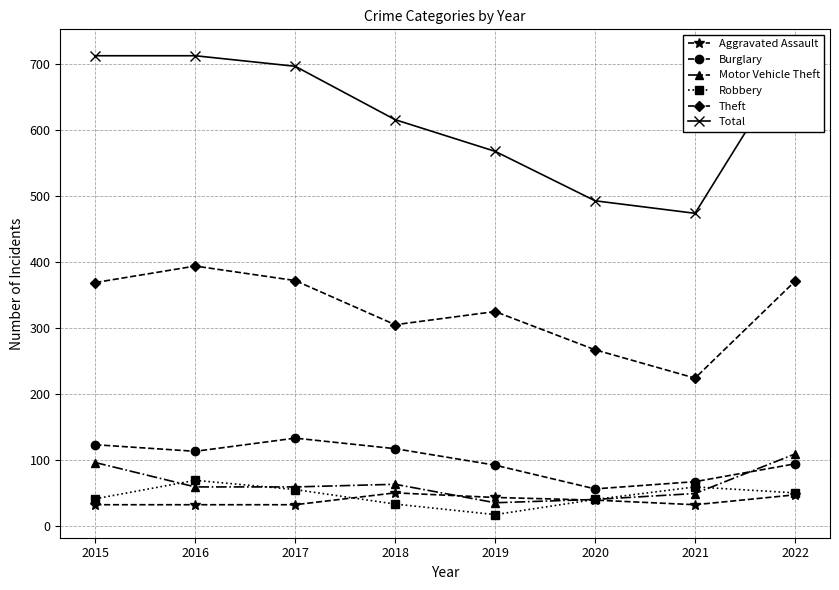

True or false: Total and Burglary intersect in this chart.

False